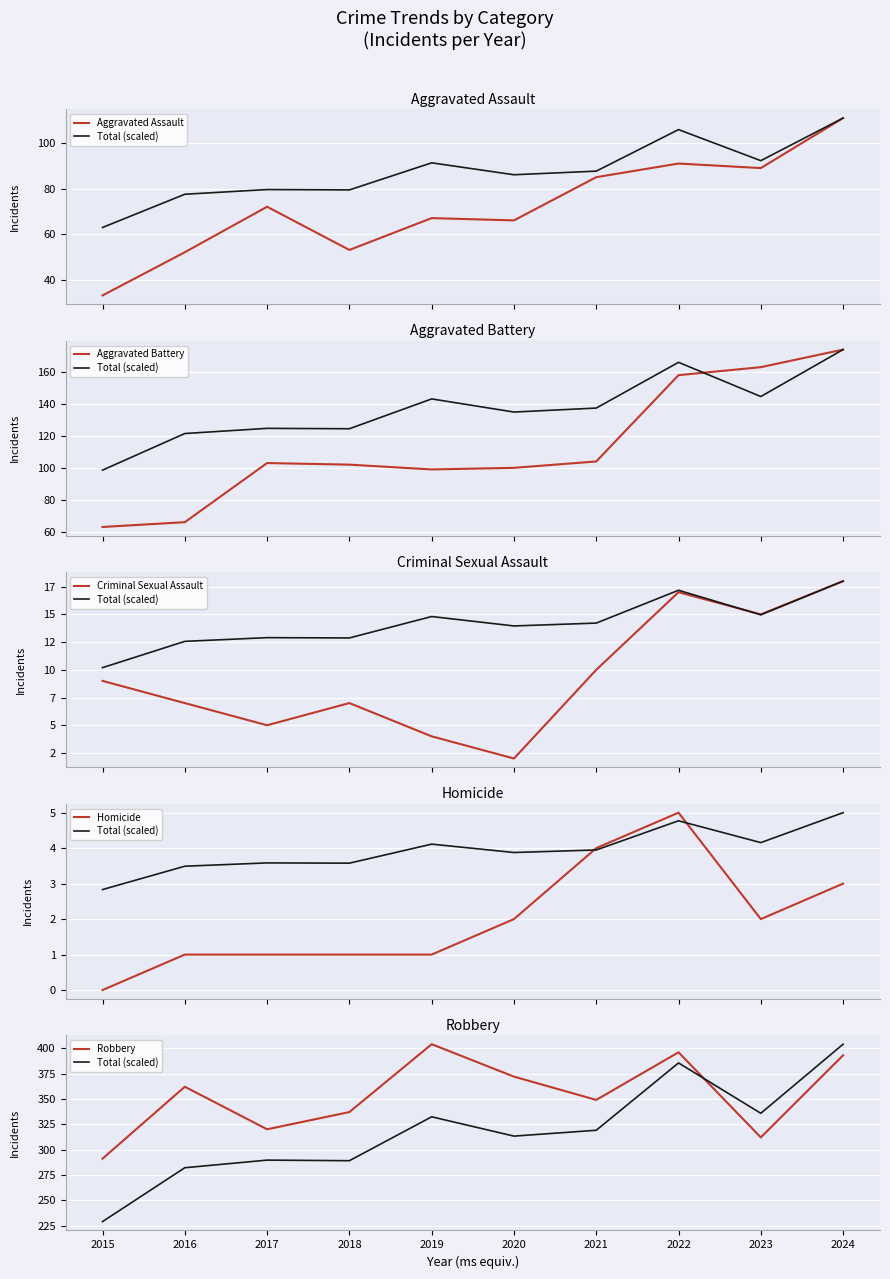

Is the value of Criminal Sexual Assault at 2019 greater than the value of Total (scaled) at 2021?

No